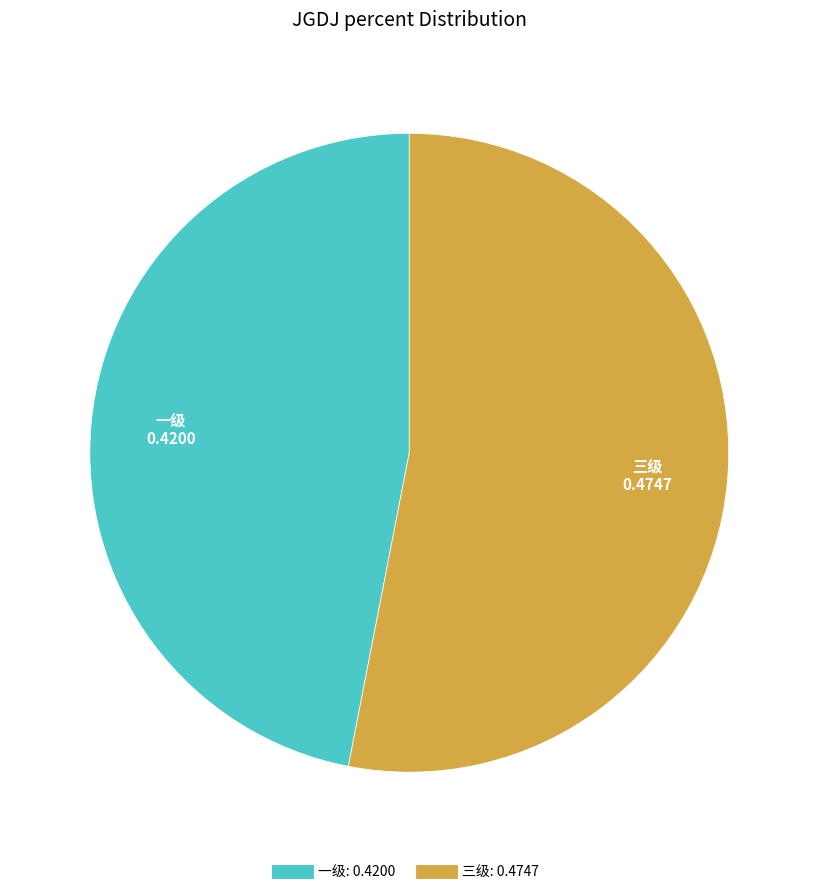

Which has a higher value, 一级 or 三级?

三级